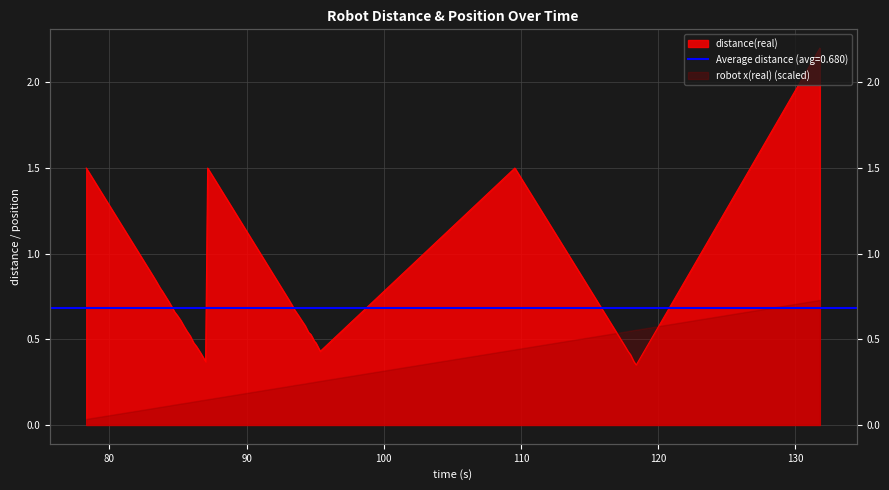

What is the maximum value shown in the chart?

2.2